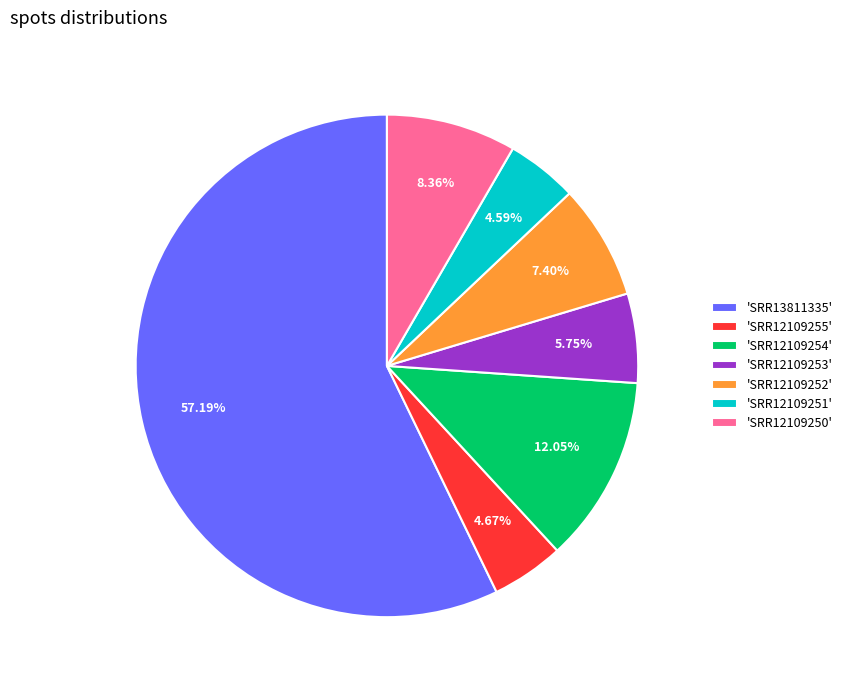

Between 'SRR12109253' and 'SRR12109250', which is larger?

'SRR12109250'